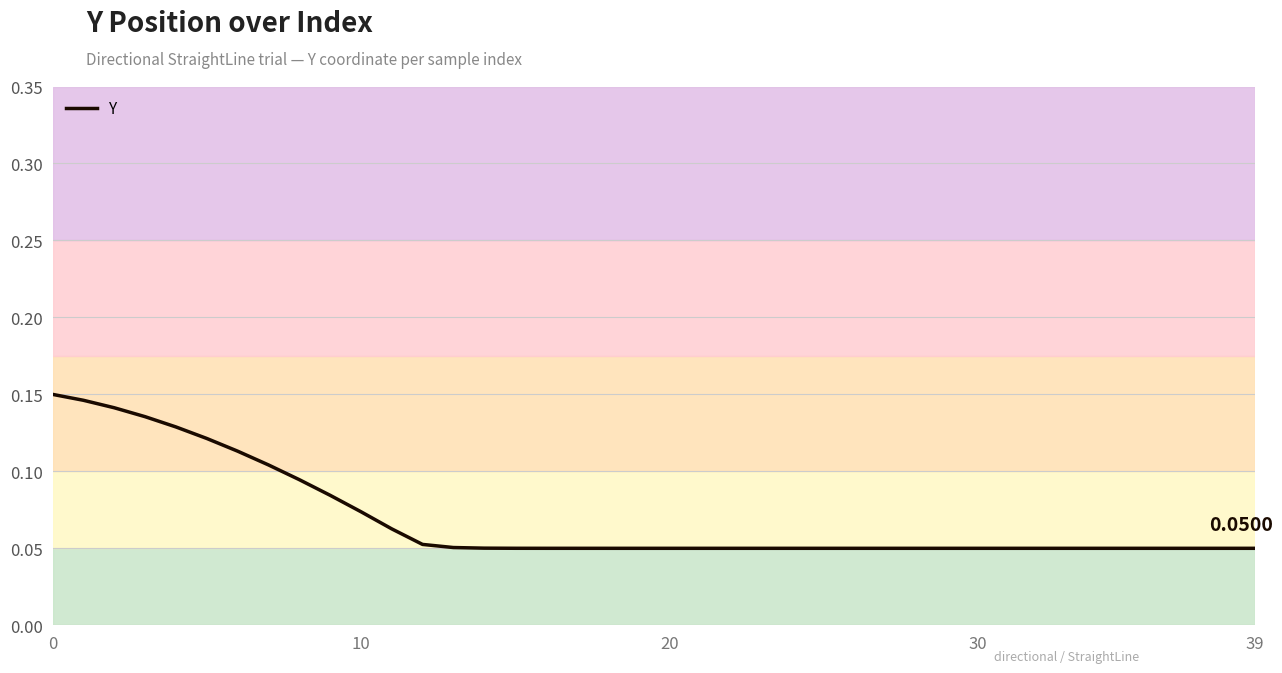

What is the average value?

0.1